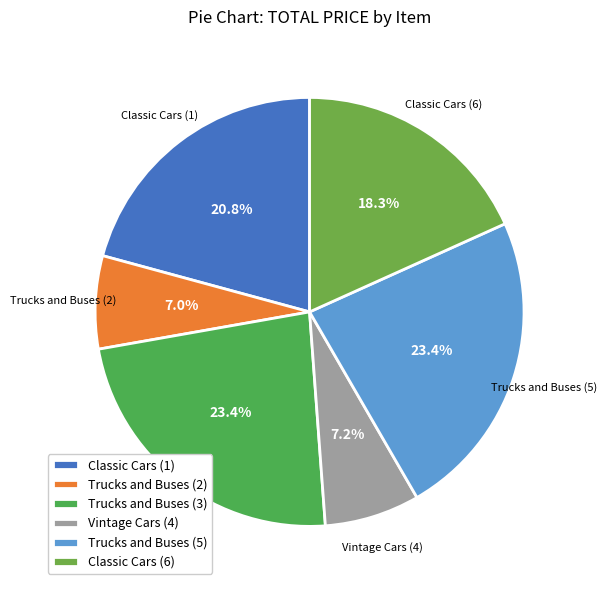

What is the total percentage of Trucks and Buses (3) and Trucks and Buses (2)?

30.4%